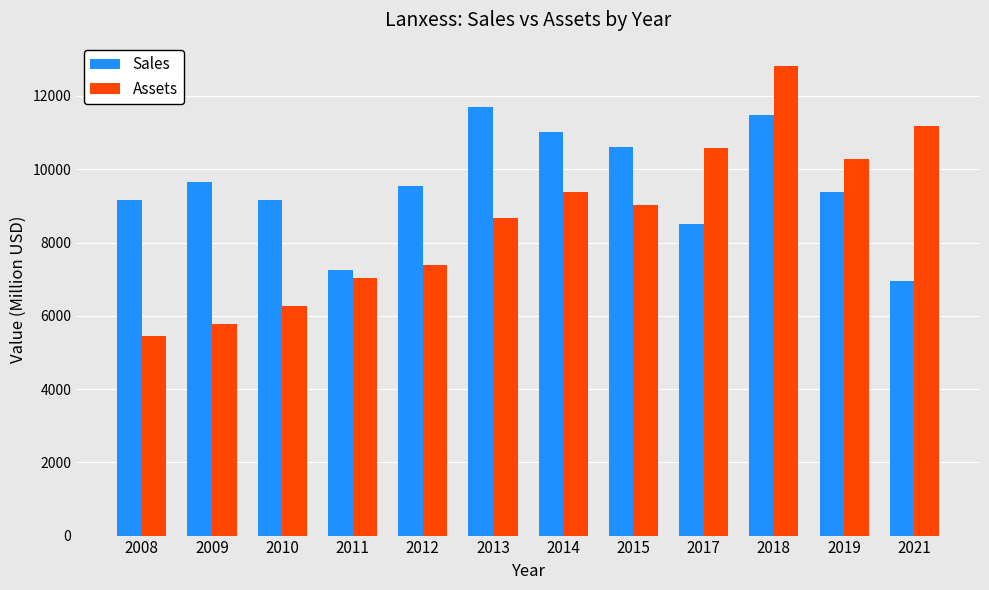

What is the sum of the Assets values at 2008 and 2015?

14457